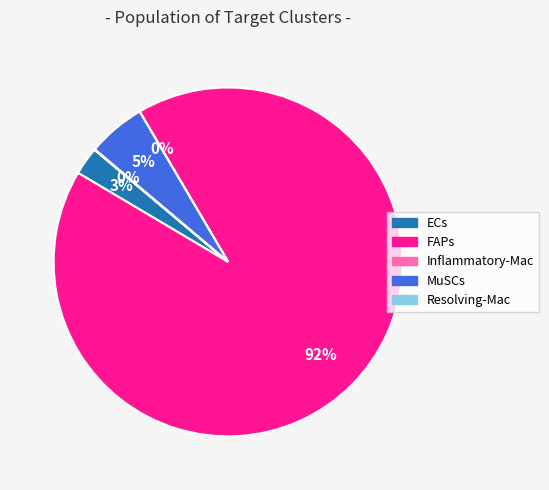

To the nearest percent, what is the difference between the largest and smallest slice percentages?

92%